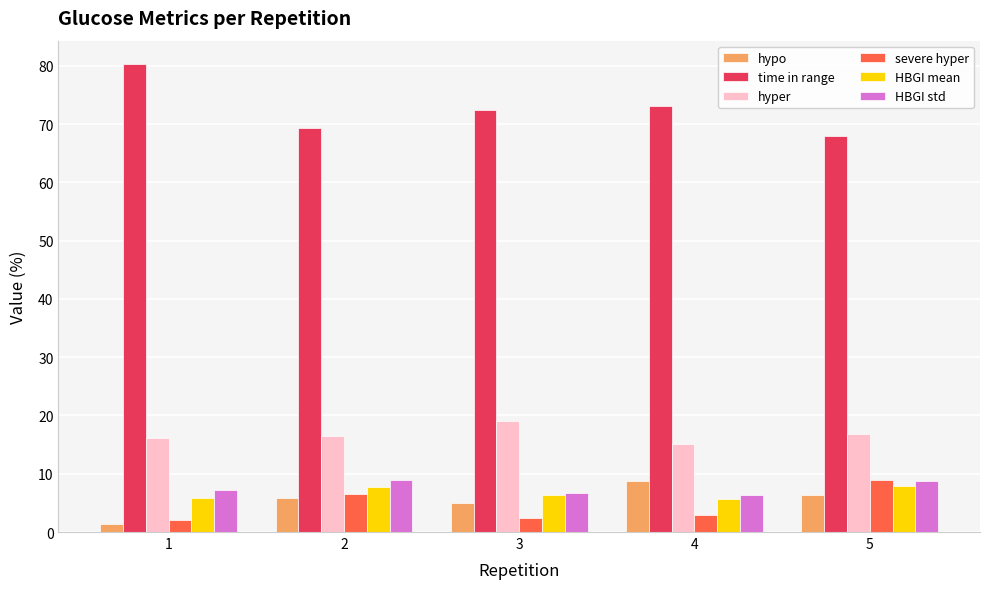

What is the greatest value displayed?

80.3